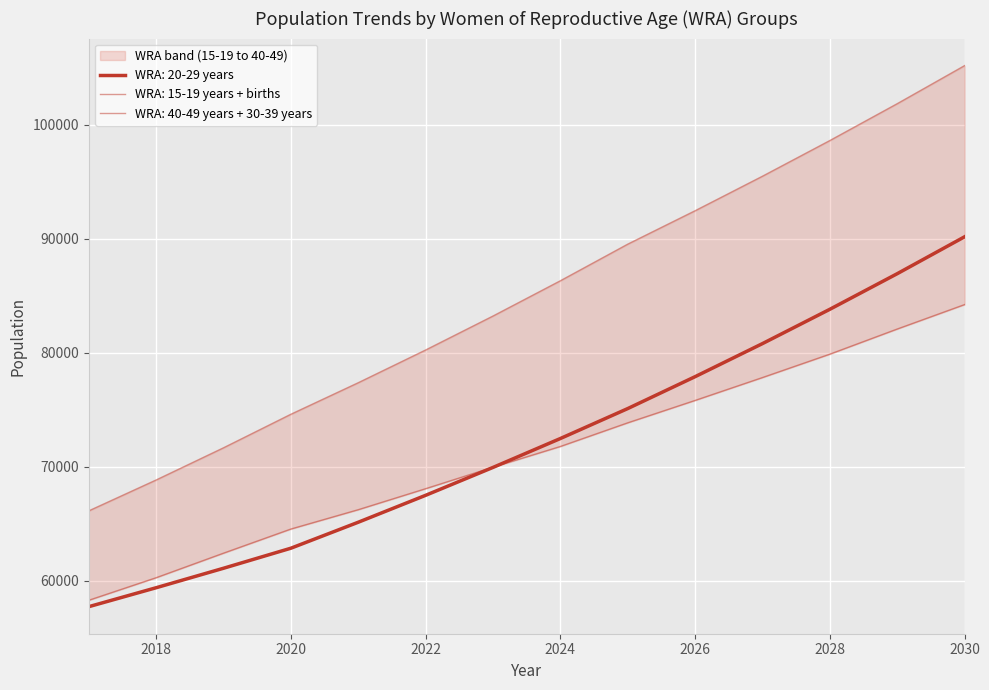

List the labels in order of WRA: 15-19 years value, smallest first.

2017, 2018, 2019, 2020, 2021, 2022, 2023, 2024, 2025, 2026, 2027, 2028, 2029, 2030